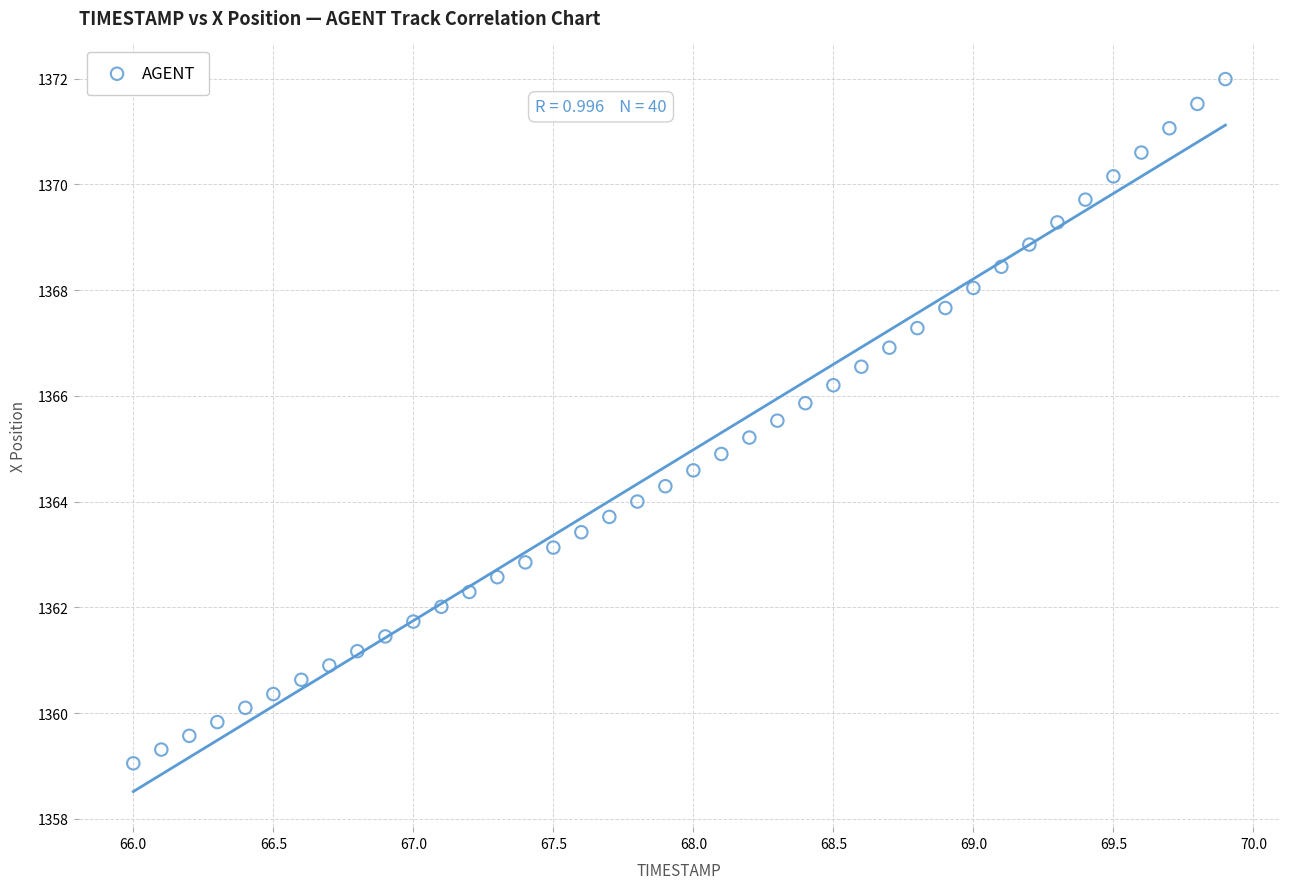

What is the range of X values (max minus min)?

3.9